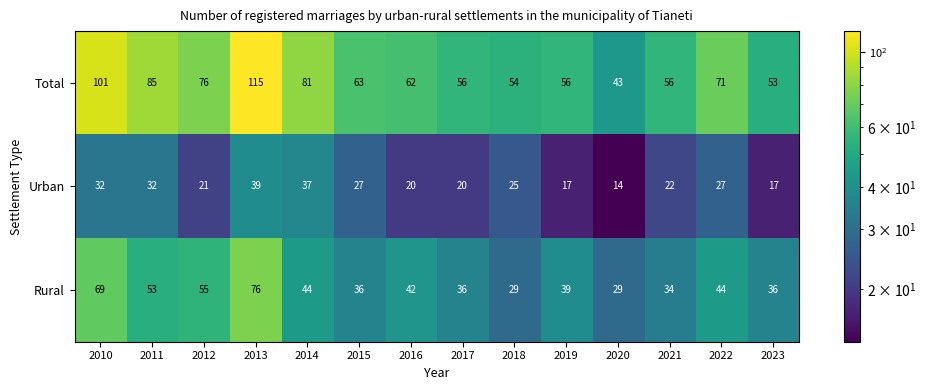

Read the Urban value at 2018.

25